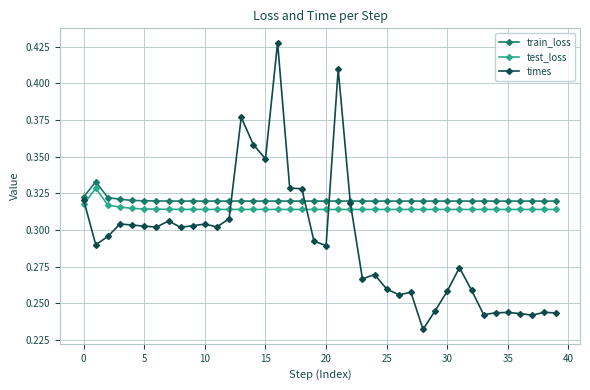

How many test_loss values are between 0 and 1?

40